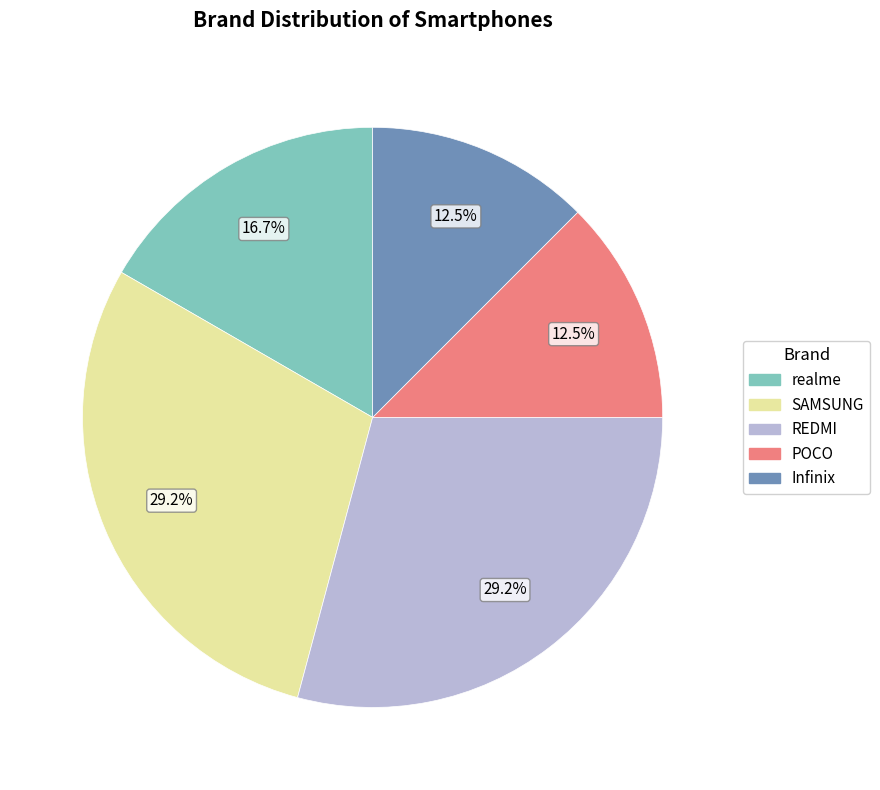

To the nearest percent, what is the difference between the REDMI and Infinix slice percentages?

17%